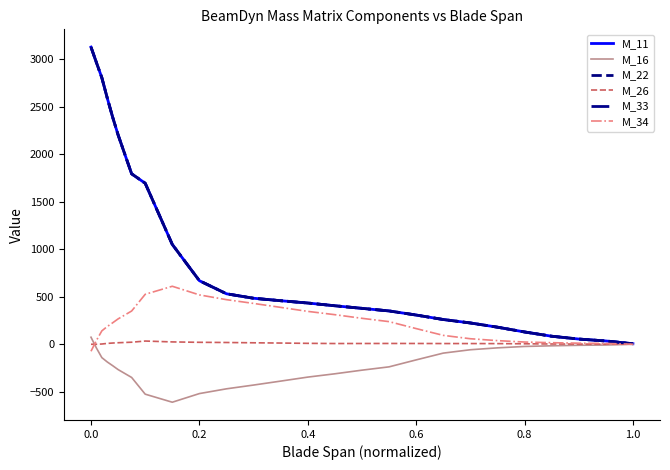

True or false: M_11 has more than 0 points higher than both neighbors.

False